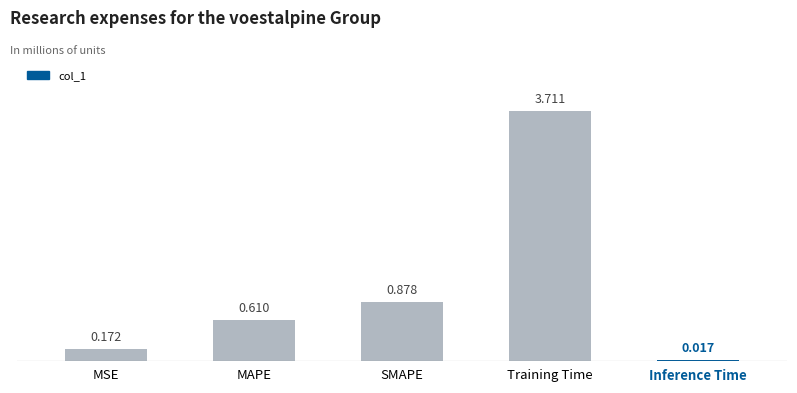

What position from the right is MSE?

5